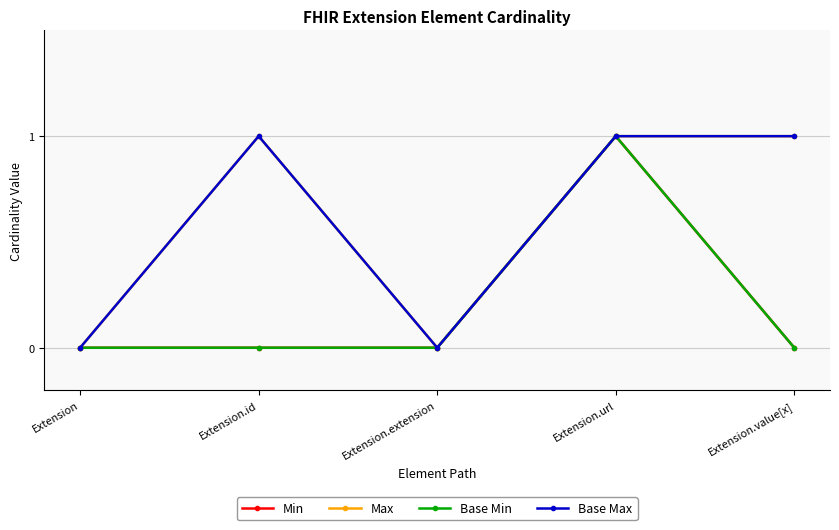

Reading right to left, what are all the values shown in this chart?

Min: 0	1	0	0	0
Max: 1	1	0	1	0
Base Min: 0	1	0	0	0
Base Max: 1	1	0	1	0